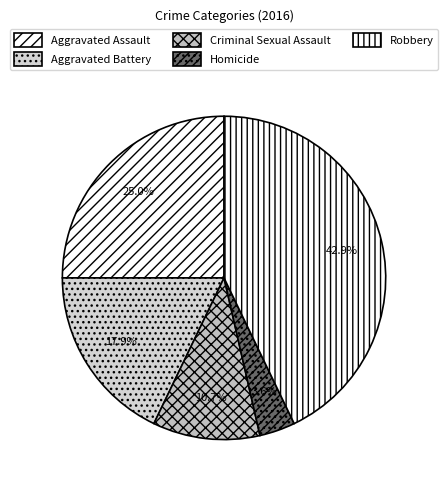

What percentage is NOT represented by Robbery?

57.1%